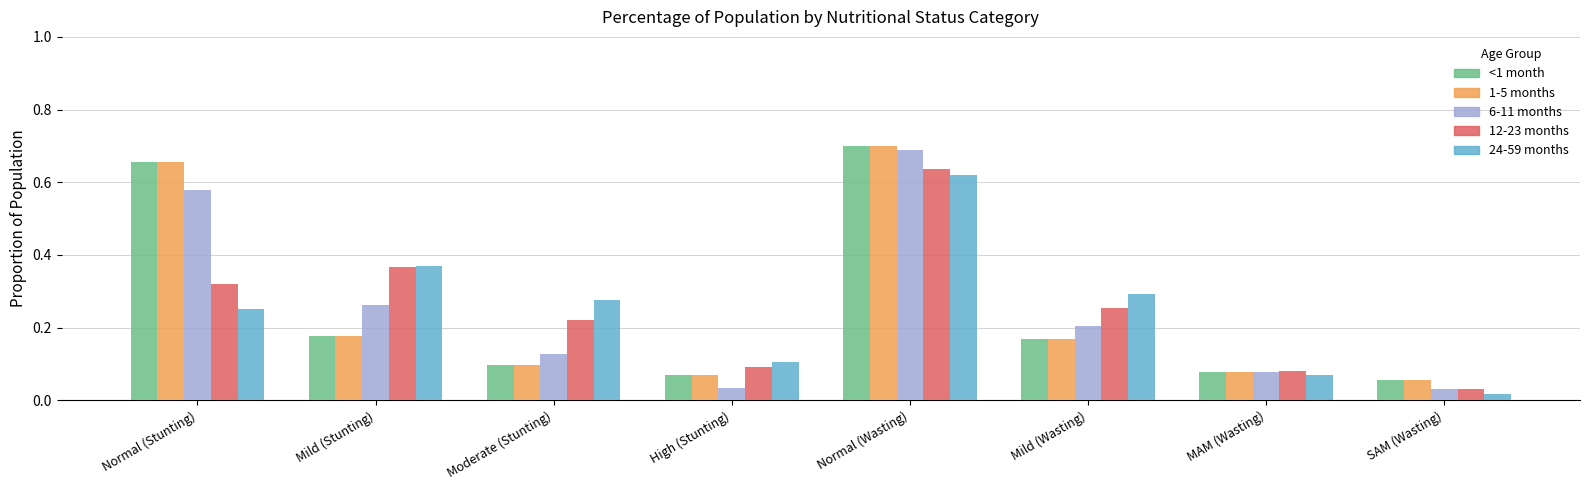

Which category has the lowest value in the 24-59 months series?

SAM (Wasting)